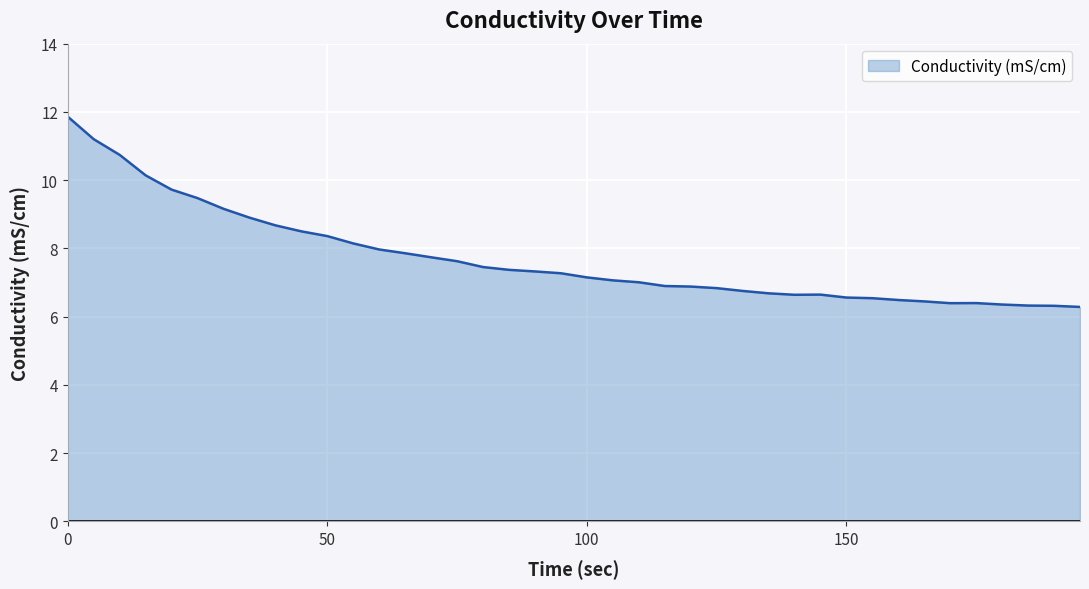

What is the difference between the maximum and minimum values?

5.6